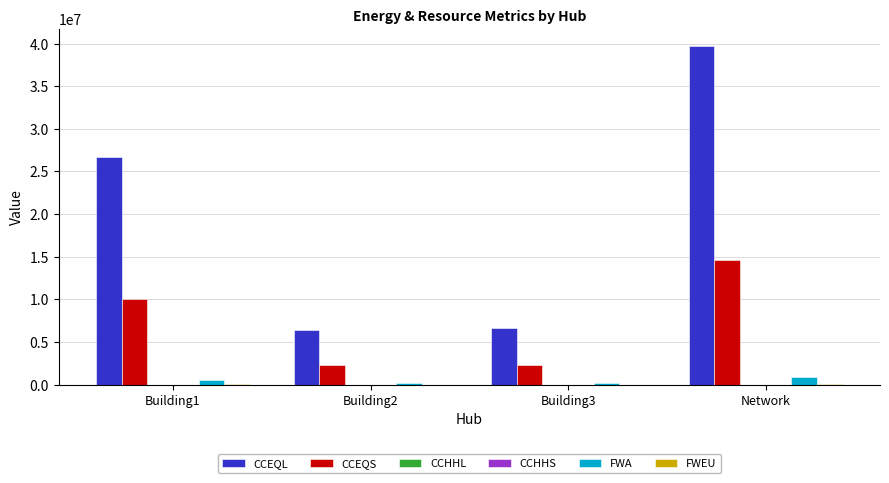

Is the value of CCEQL at Building1 greater than the value of FWA at Building2?

Yes